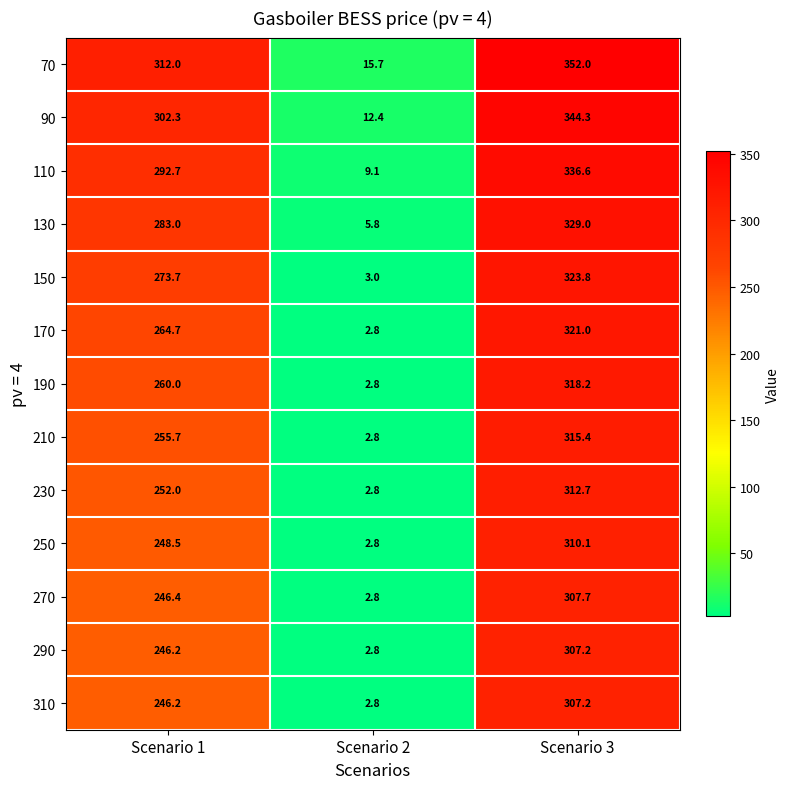

What is the highest value of the 210 series?

315.4